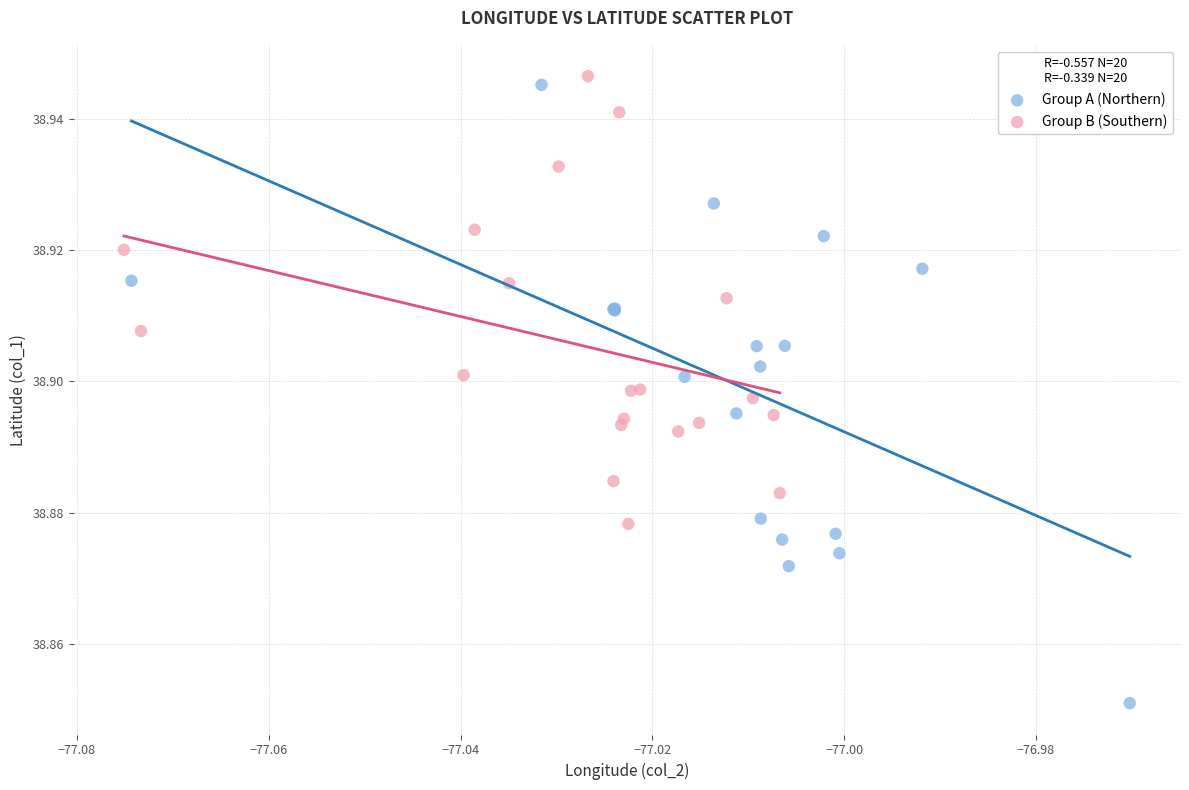

Which series has the widest spread of Y values?

Group A (Northern)